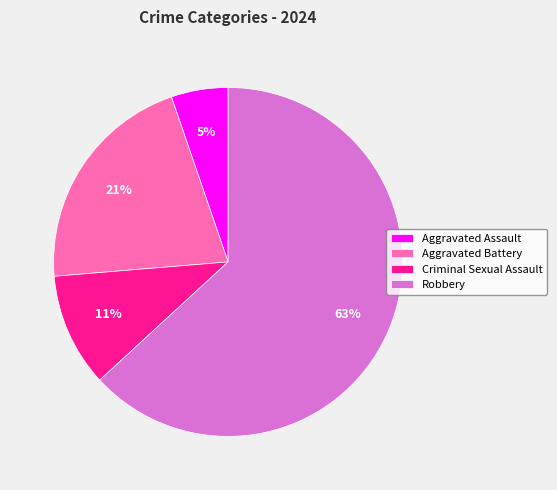

Does Aggravated Battery account for over 50% of the chart?

No